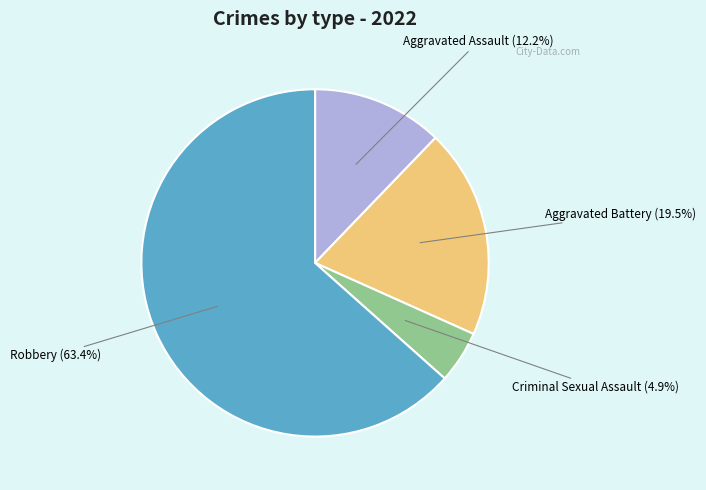

Does any single category account for the majority?

Yes